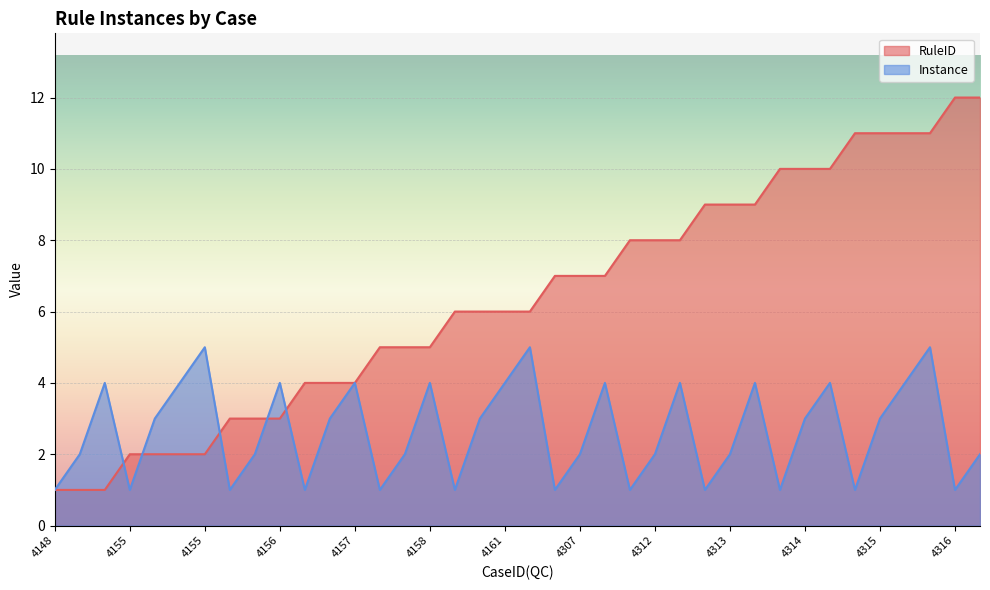

What is the difference between the highest and lowest values at 4313?

7